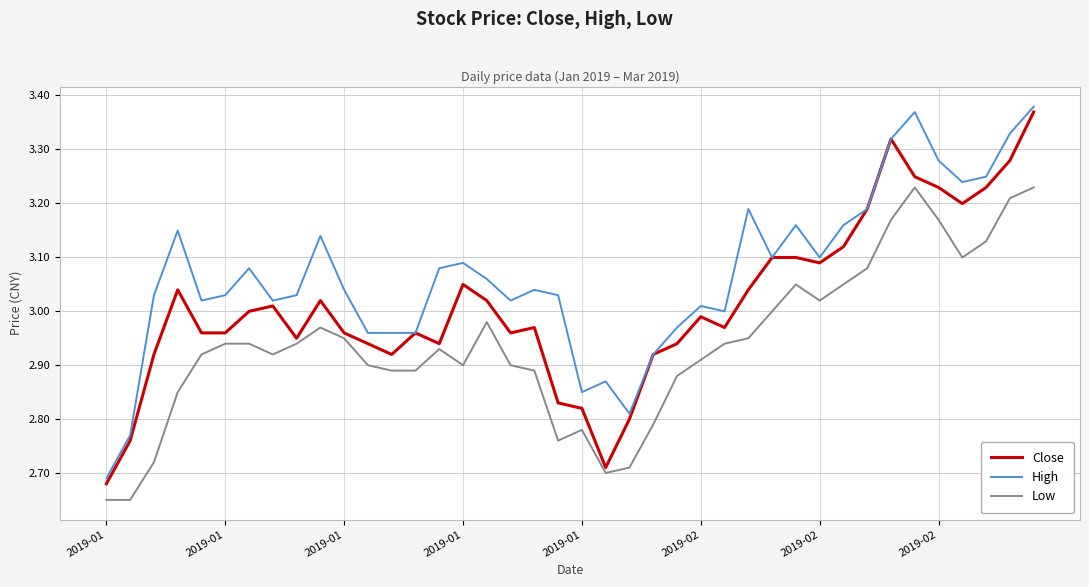

What is the difference between the maximum and minimum values in the Low series?

0.6